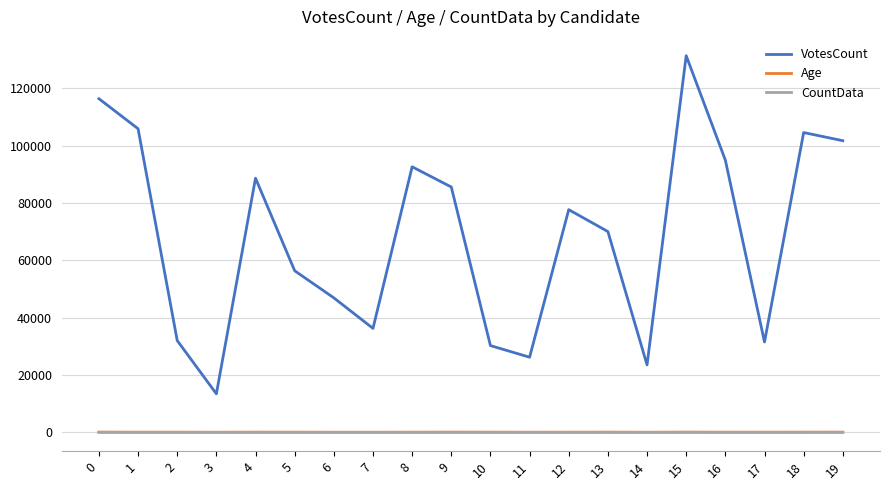

True or false: VotesCount and Age intersect in this chart.

False